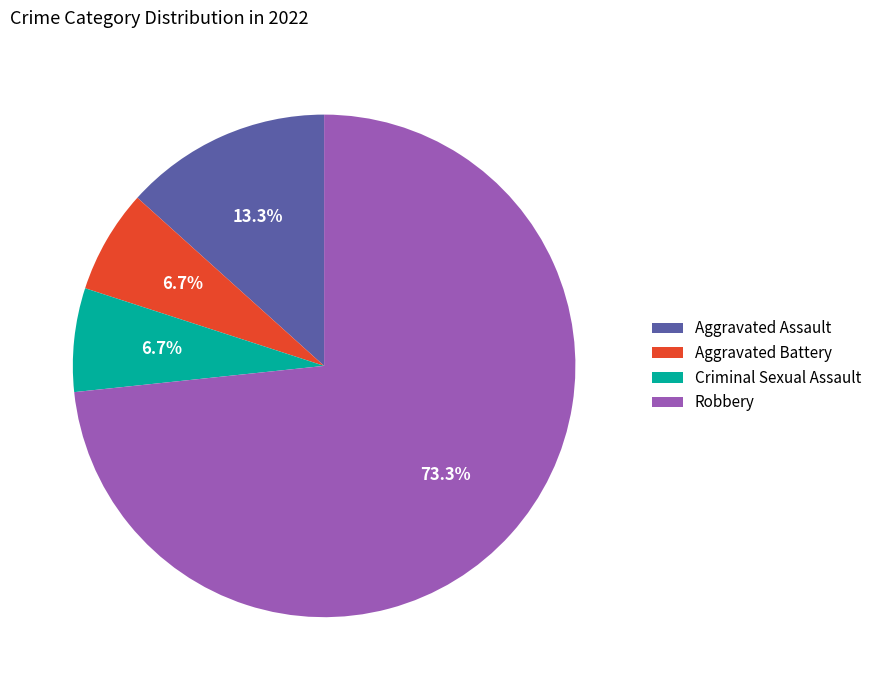

Between Aggravated Assault and Aggravated Battery, which is larger?

Aggravated Assault